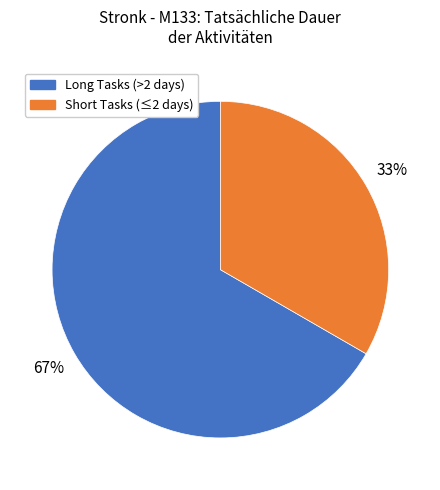

Combined, do Short Tasks (≤2 days) and Long Tasks (>2 days) account for over 50%?

Yes